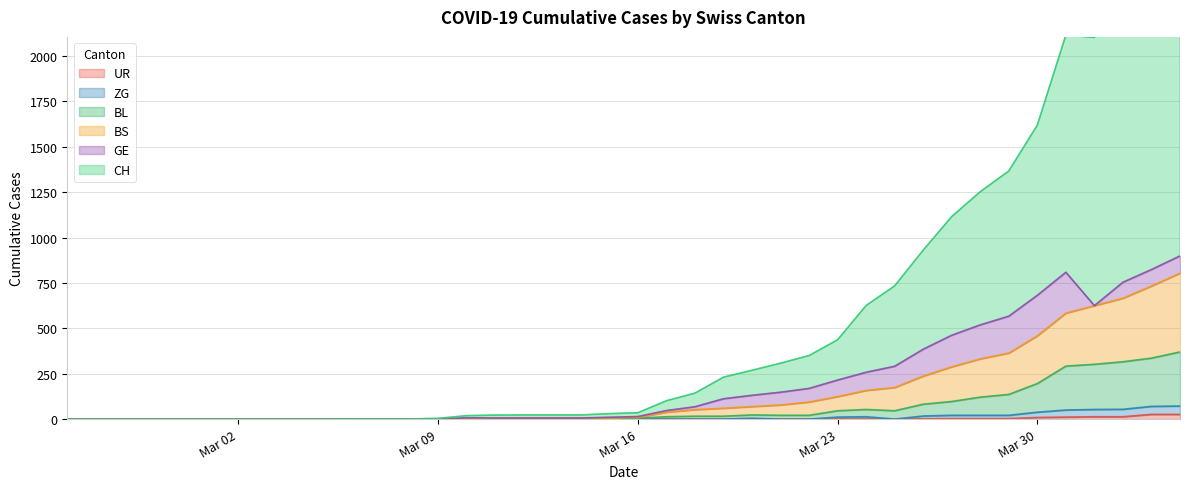

Count the number of categories in the chart.

40